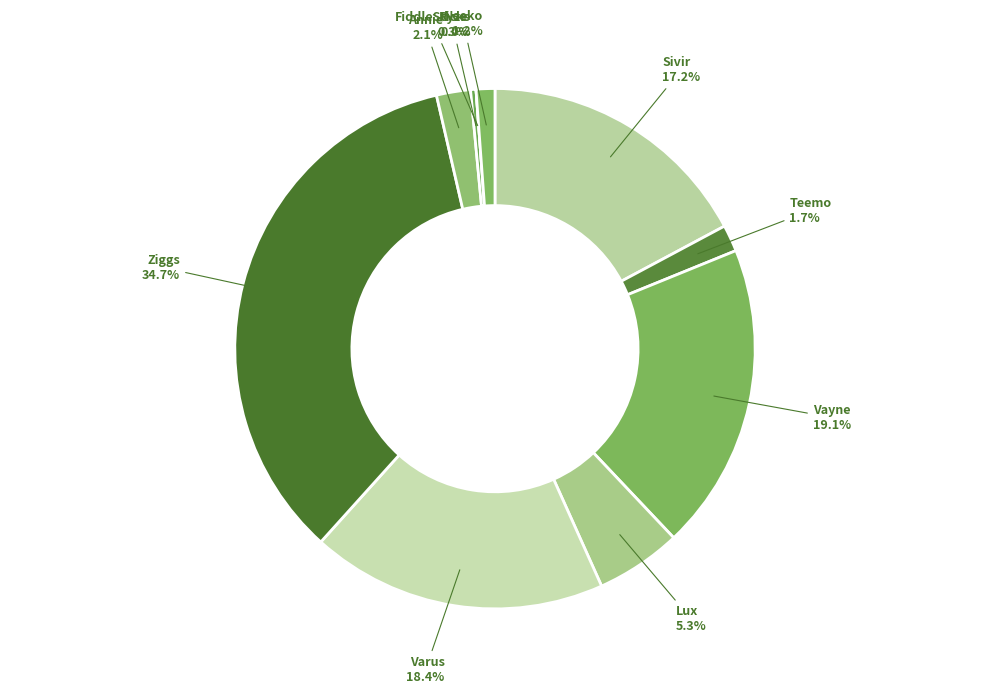

Count the number of slices in the pie.

10